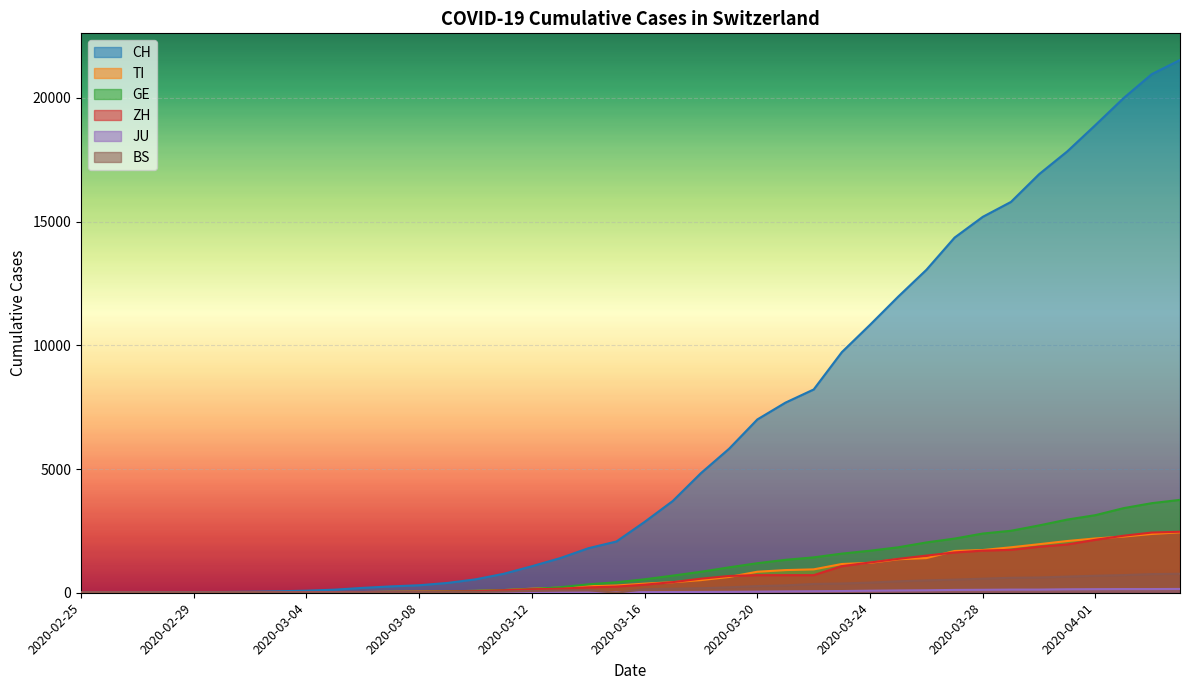

What is the sum of all ZH values?

28694